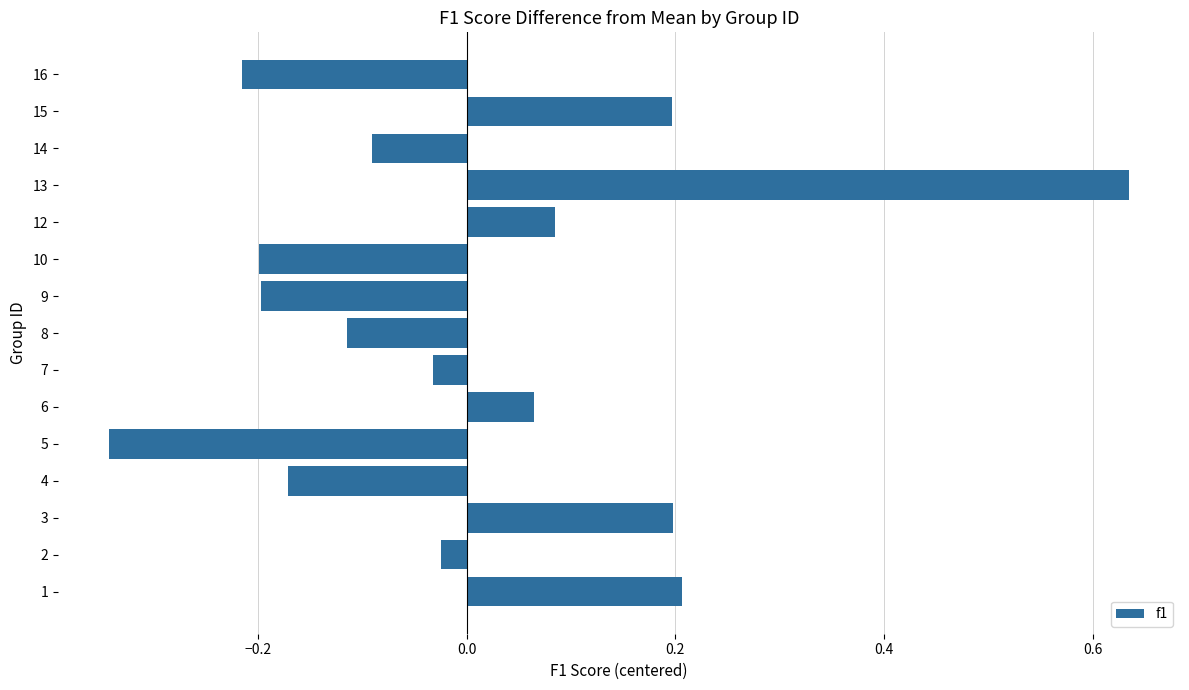

Between 5 and 14, which is larger?

14